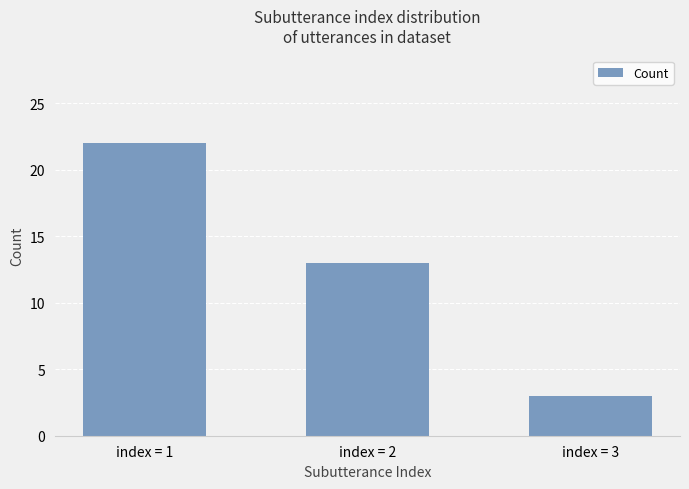

Between index = 3 and index = 1, which is larger?

index = 1